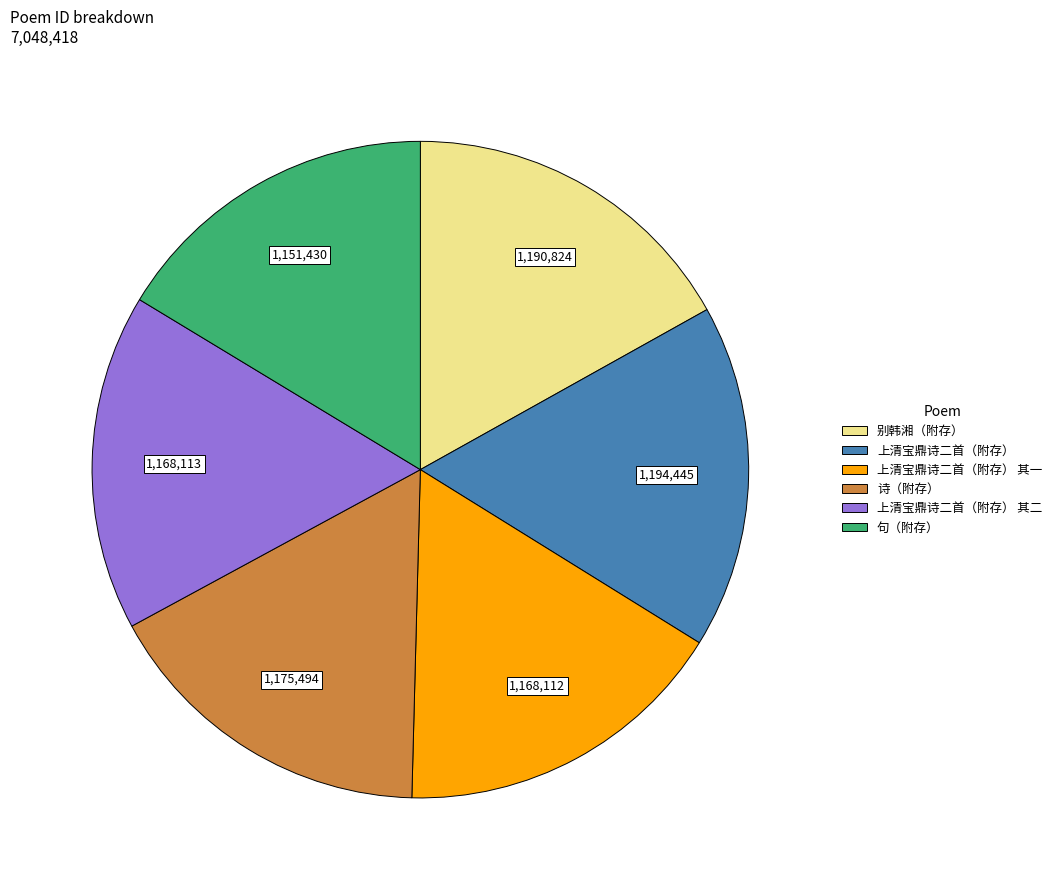

Between 别韩湘（附存） and 句（附存）, which is larger?

别韩湘（附存）